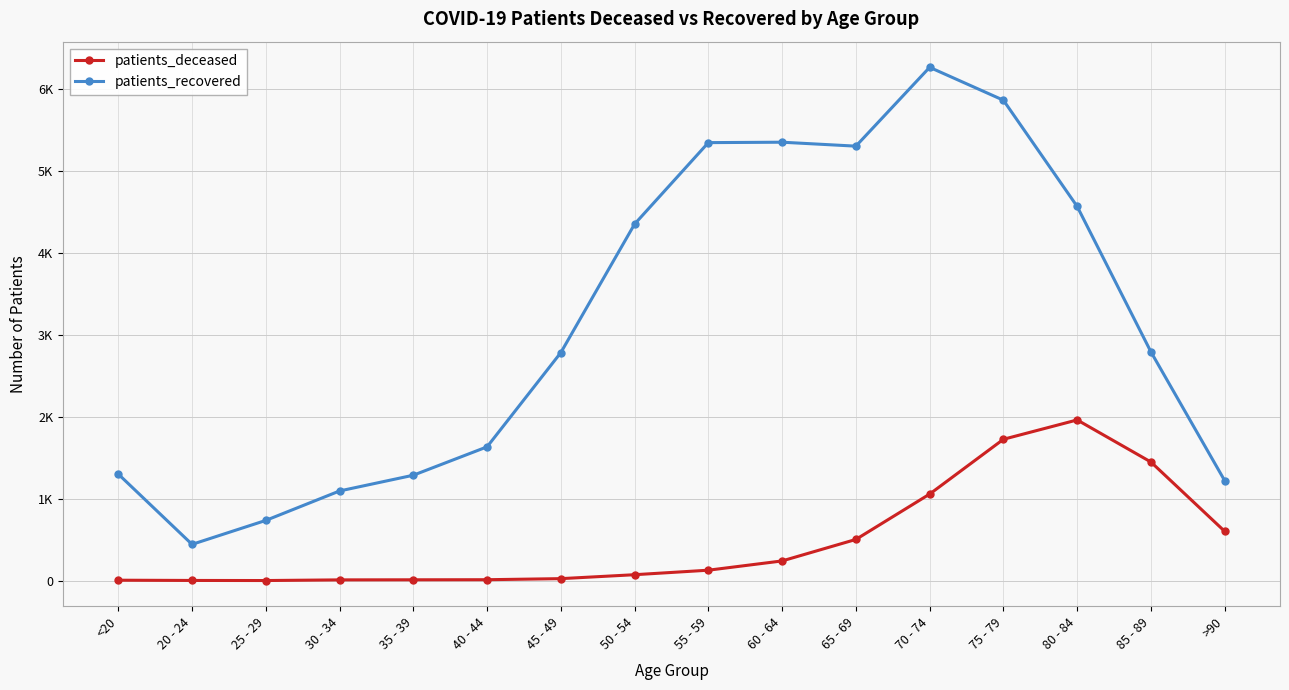

True or false: patients_recovered and patients_deceased intersect in this chart.

False